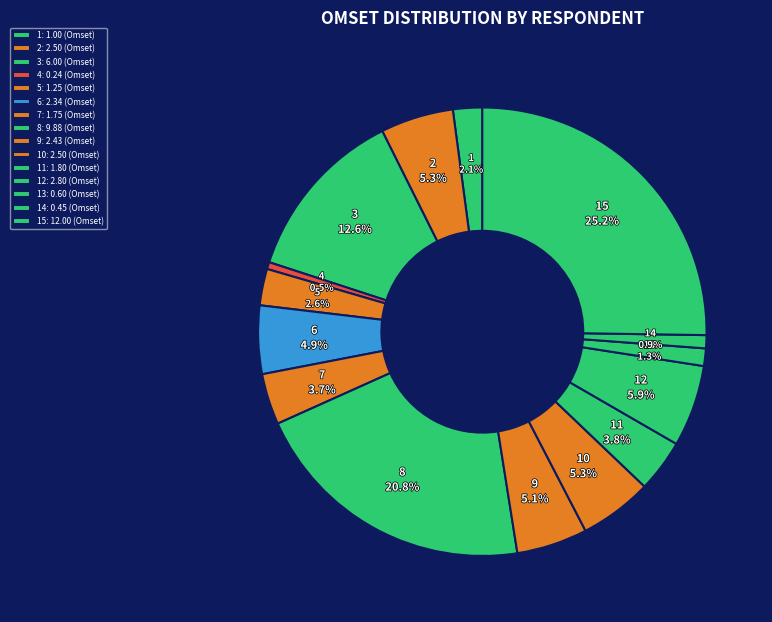

To the nearest percent, what percentage of the pie is 10?

5%